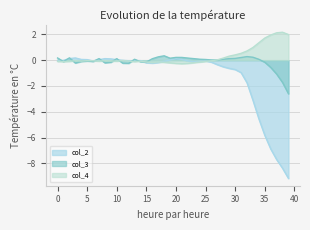

List the series in order of their peak value, highest first.

col_4, col_3, col_2